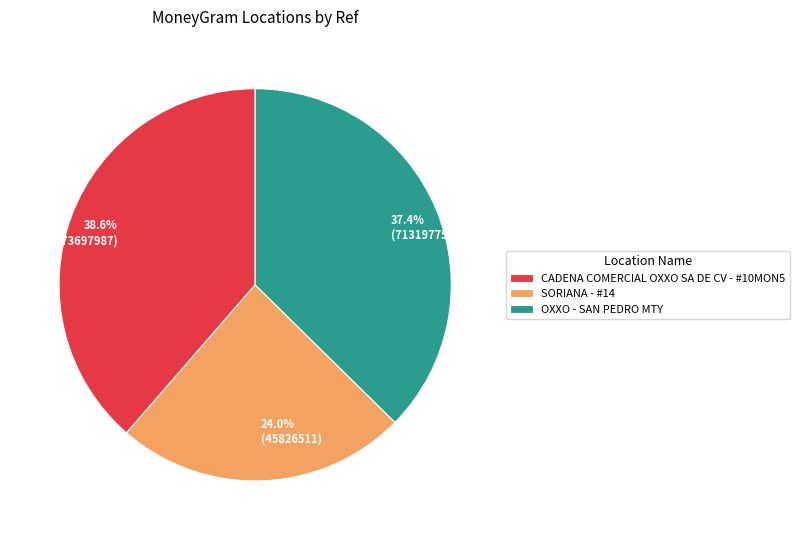

Approximately how many times larger is the value at OXXO - SAN PEDRO MTY compared to SORIANA - #14?

1.6